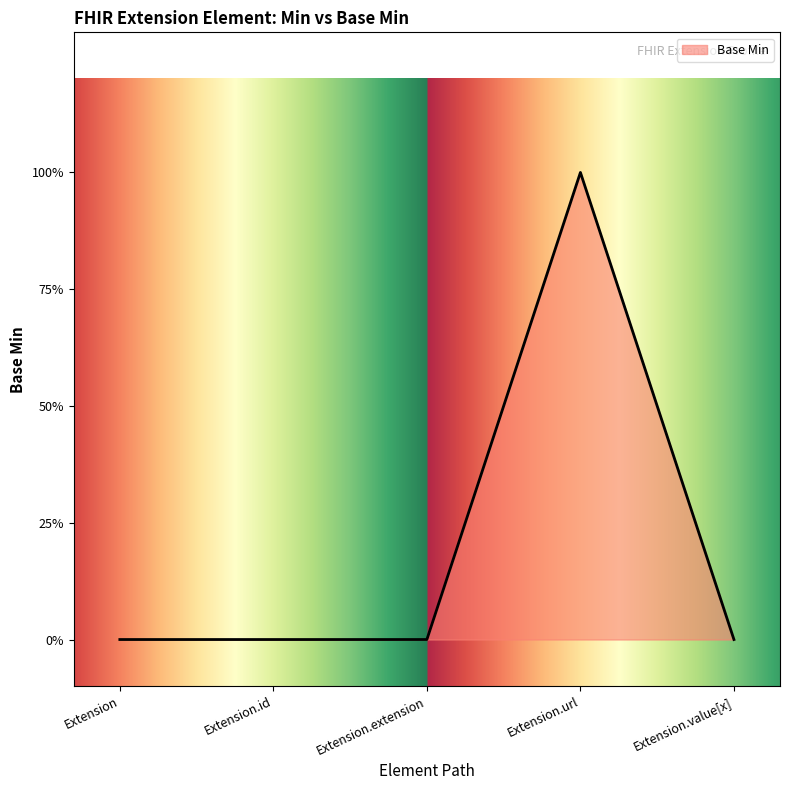

How many points are higher than both their immediate neighbors (excluding endpoints)?

1